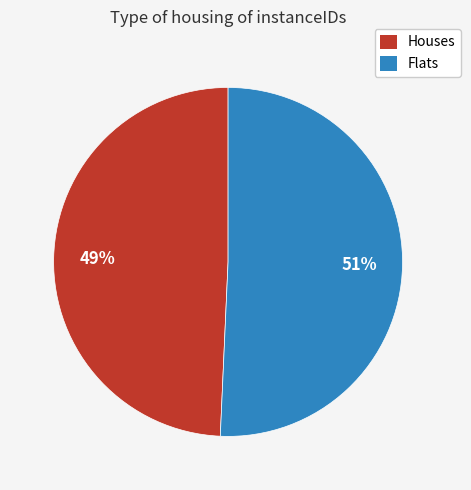

To the nearest percent, what is the average slice percentage?

50%